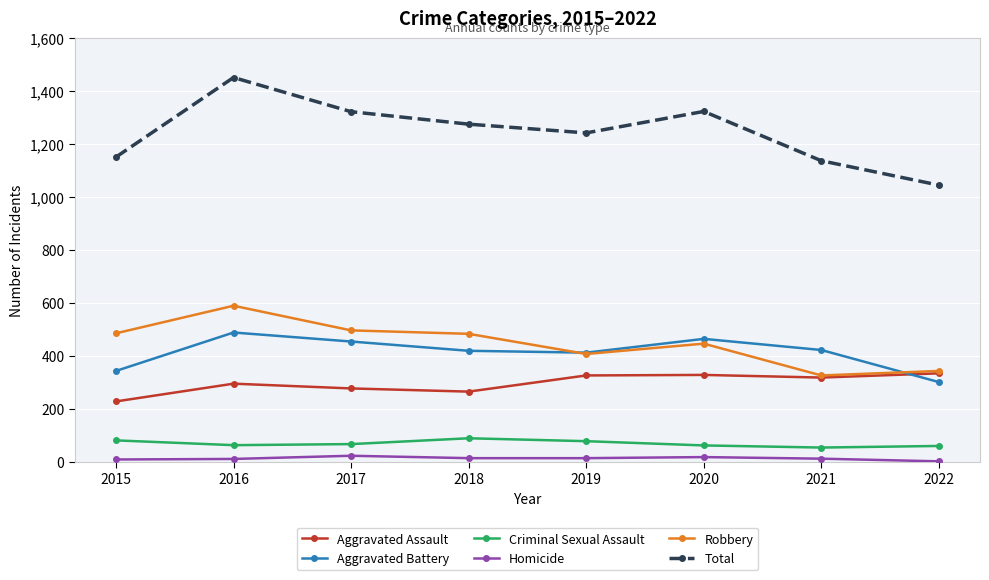

What is the highest value of the Robbery series?

590